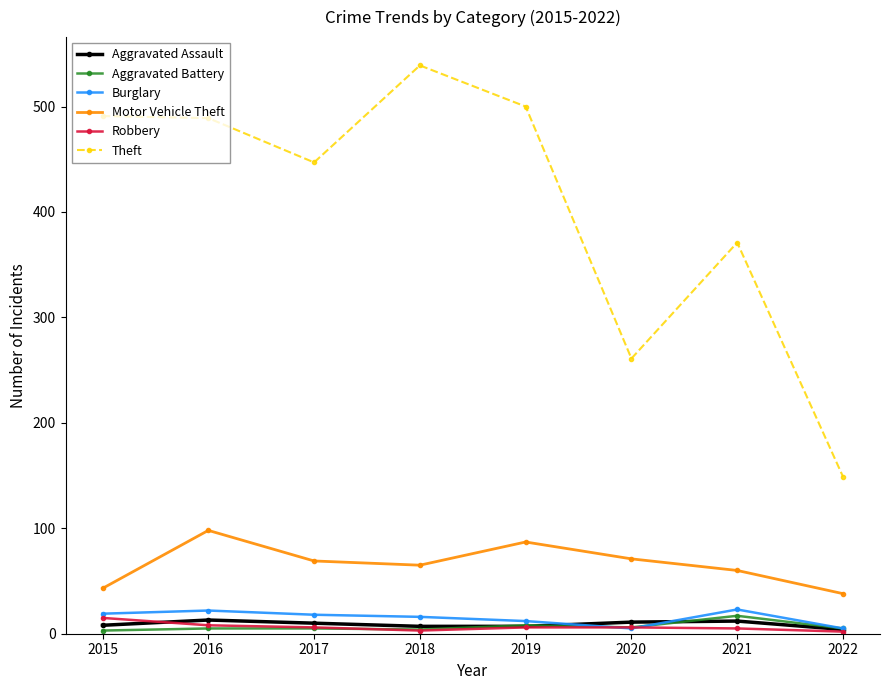

Which series changed the most between 2018 and 2022?

Theft